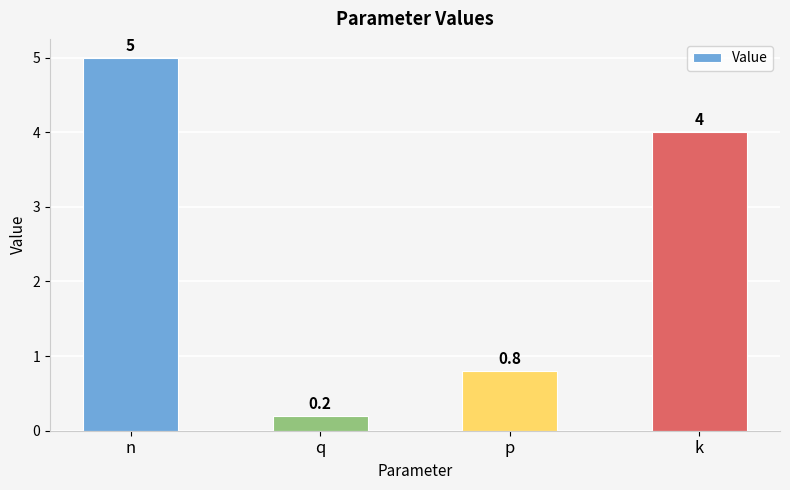

Which category has the highest value across all series?

n